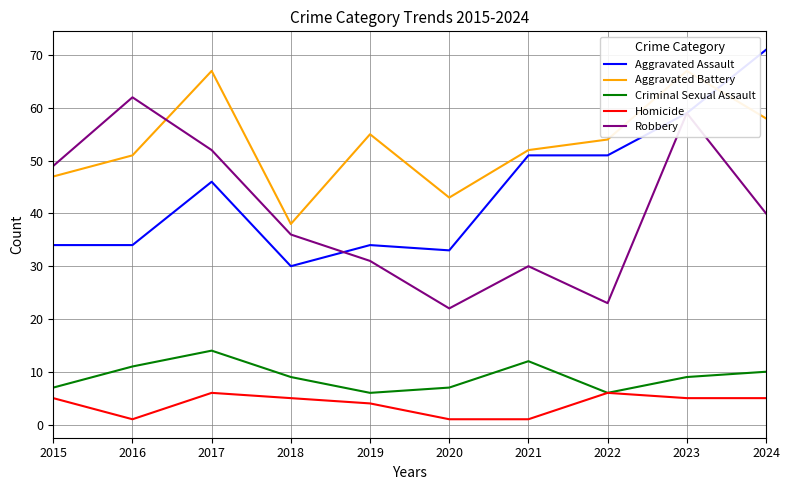

The Aggravated Assault series shows 59 at 2023. True or false?

True